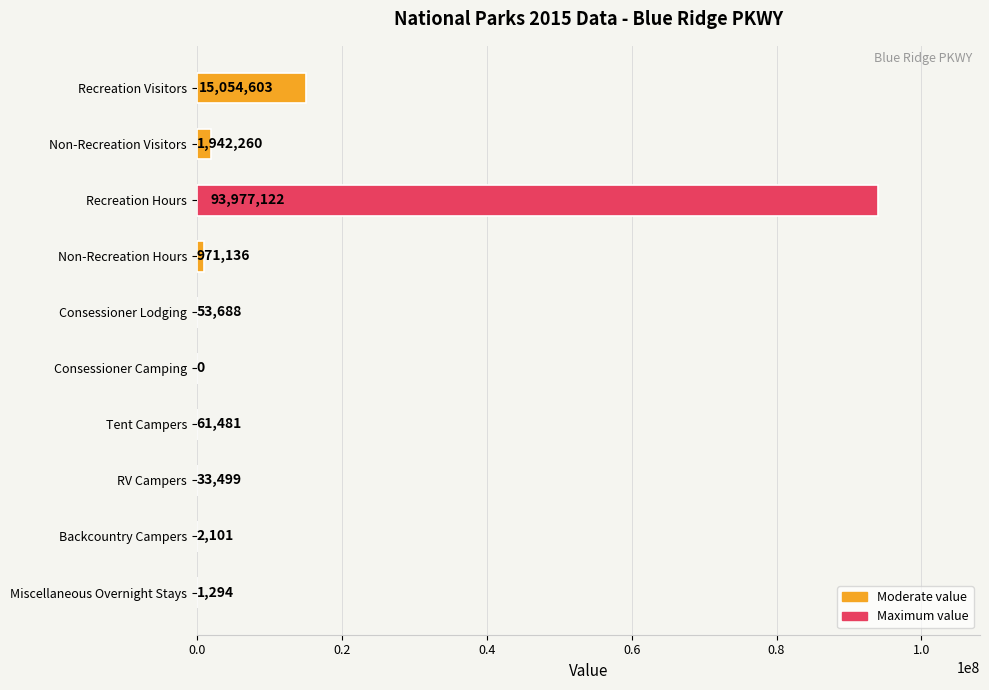

Is it true that the value at RV Campers is 33499?

True